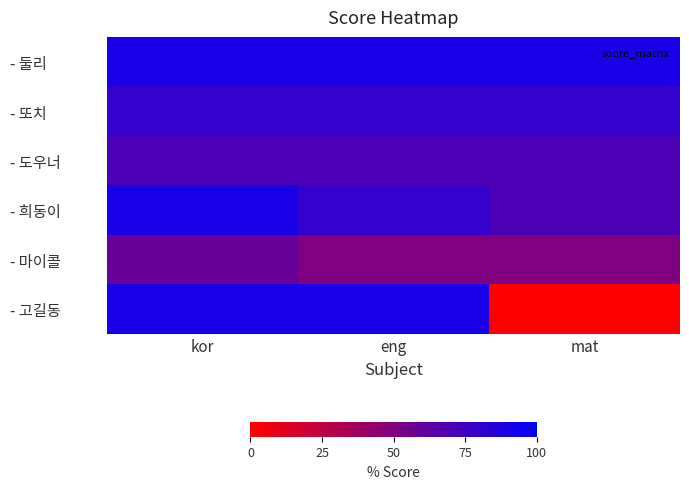

Which series has the largest range (max minus min)?

- 고길동